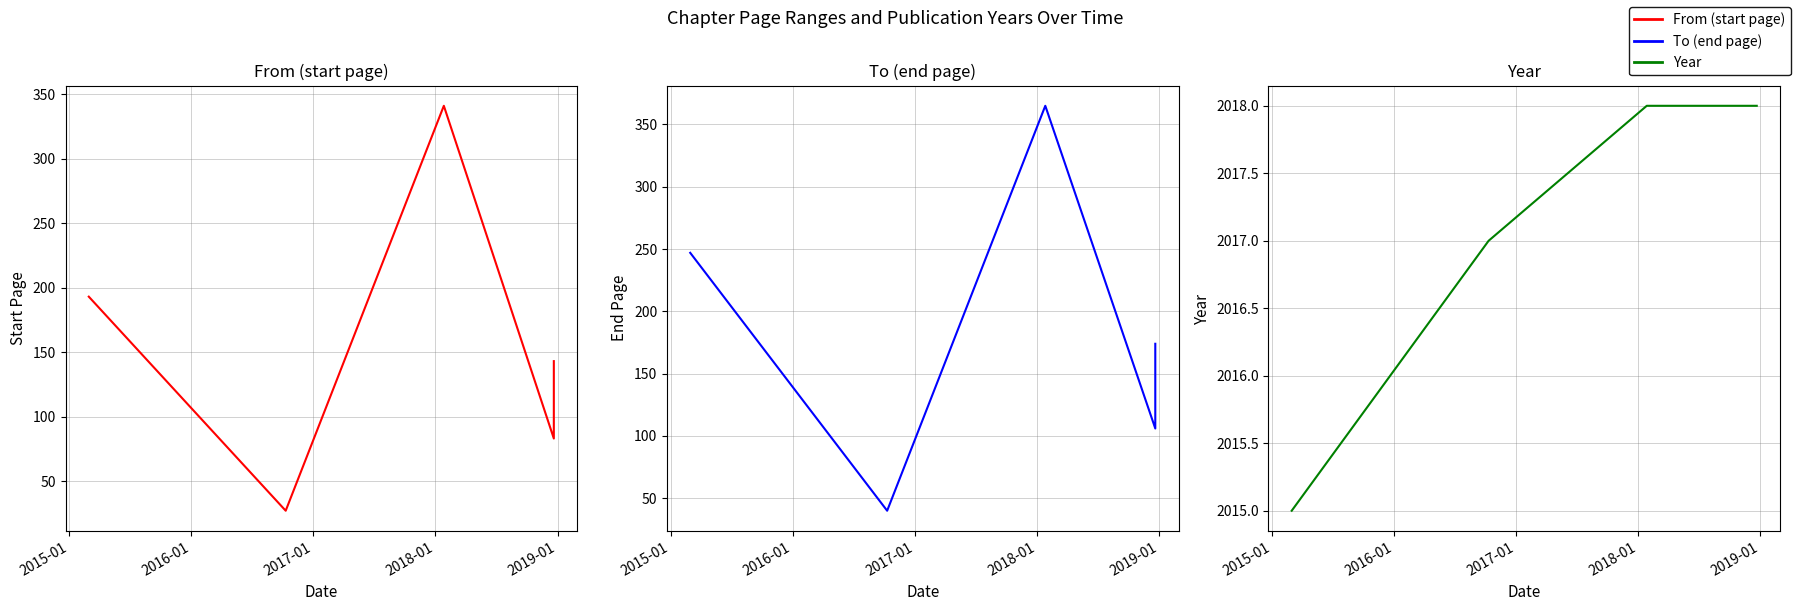

Which has a higher value, 2017-01 or 2019-01?

2019-01